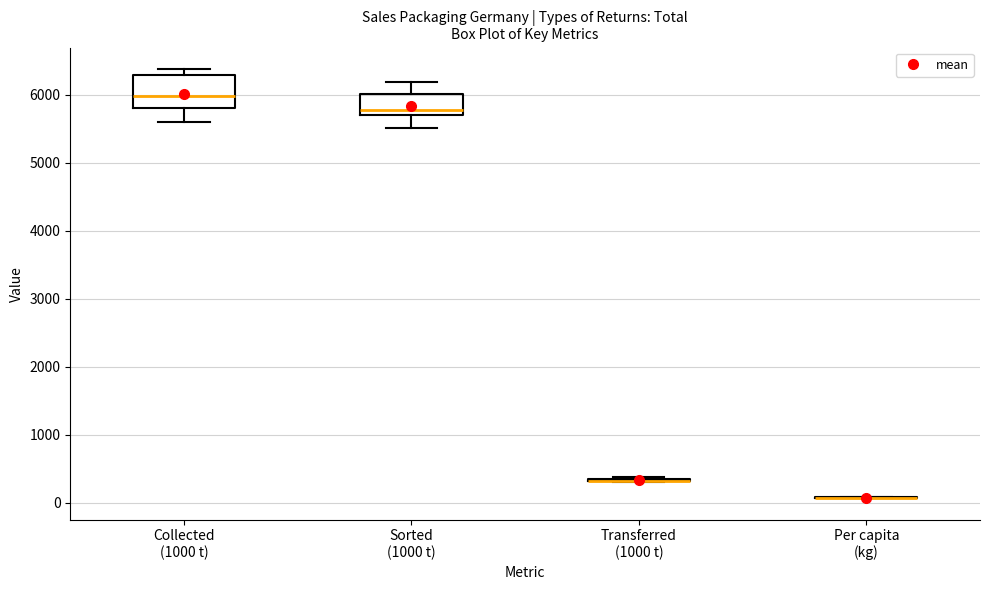

Reading left to right, read every box against the y-axis: the position of its median line, the range the box covers, and the ends of its whiskers. The values are not printed on the chart, so give them approximately, as read against the axis.

Collected (1000 t): median 6000, box 5800 to 6300, whiskers 5600 to 6400
Sorted (1000 t): median 5800, box 5700 to 6000, whiskers 5500 to 6200
Transferred (1000 t): box collapsed to a line at 300, whiskers 300 to 400
Per capita (kg): box collapsed to a line at 100, whiskers 100 to 100